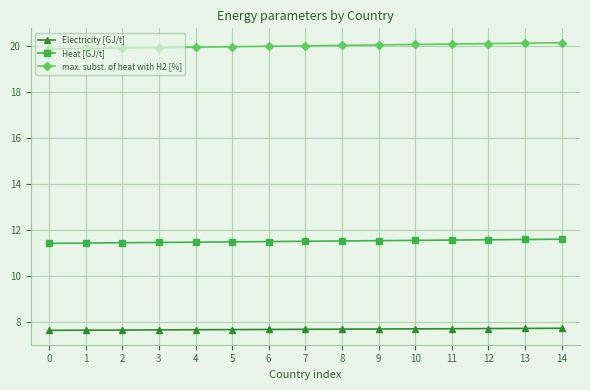

What is the maximum value shown in the chart?

20.1